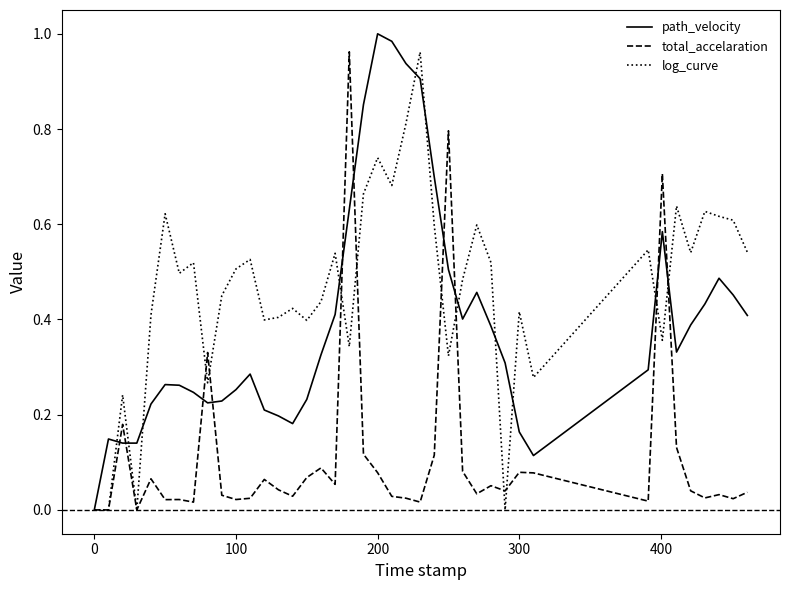

List the series in order of their overall mean, highest first.

log_curve, path_velocity, total_accelaration